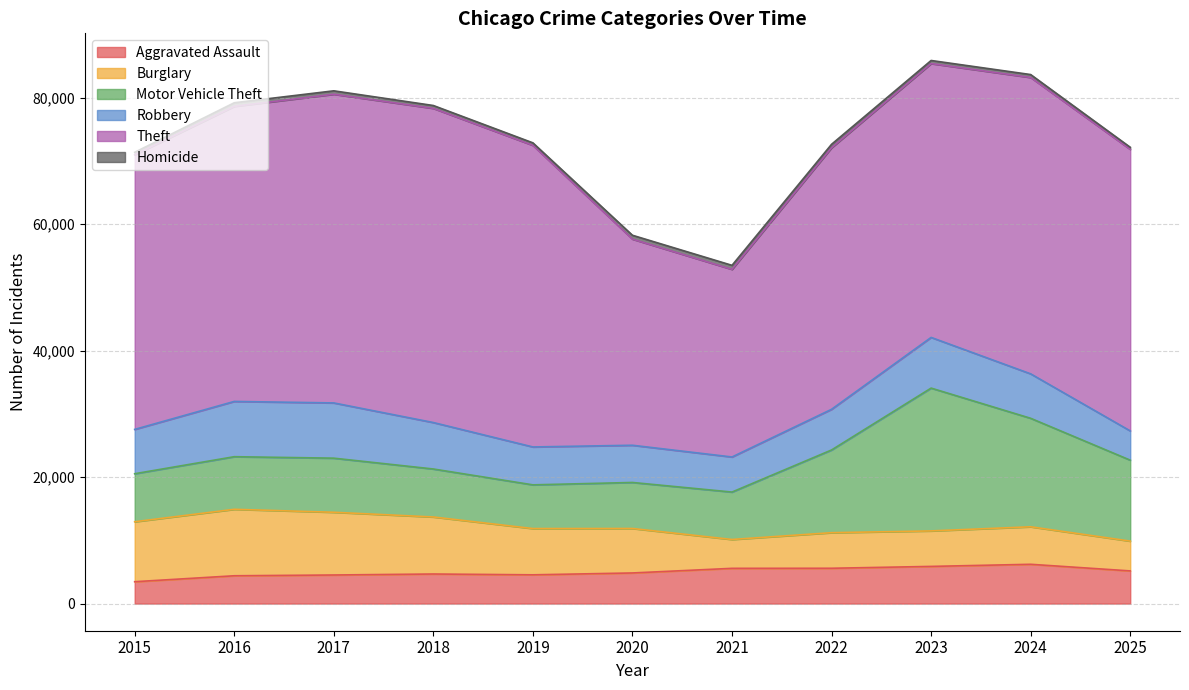

Is it true that Robbery equals 3907 at 2022?

False